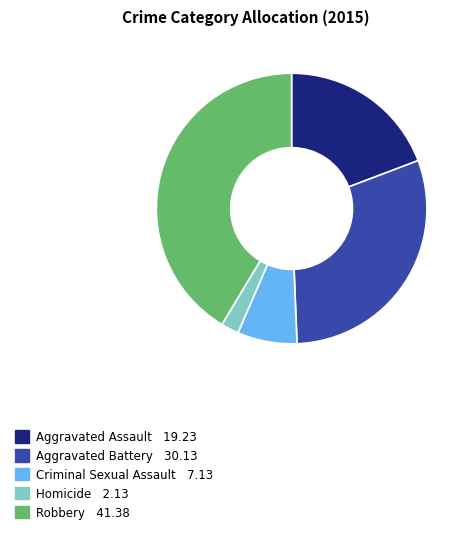

The Robbery slice represents 41% of the pie. True or false?

True